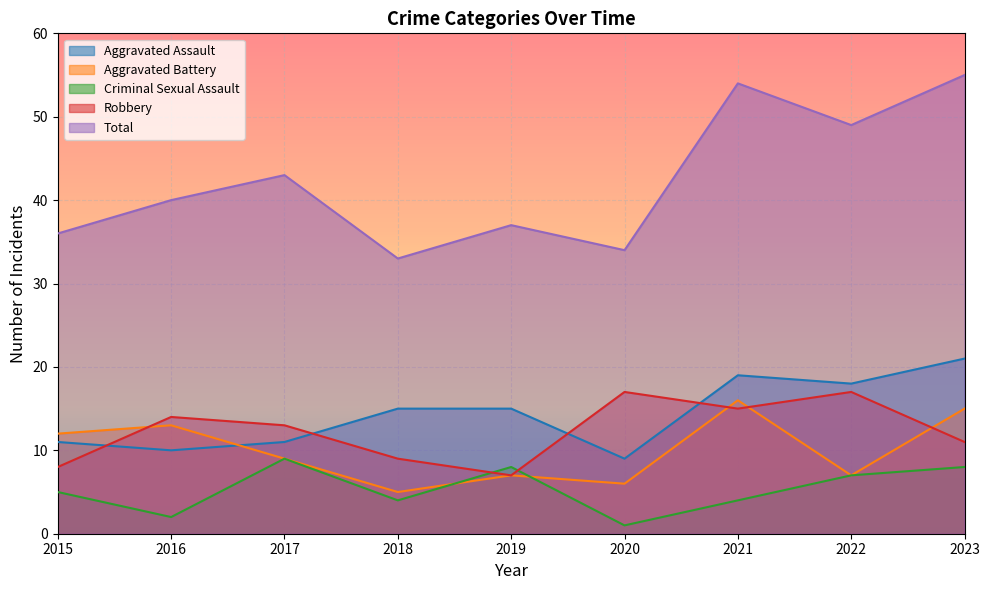

How many data points in Aggravated Battery are less than 9?

4